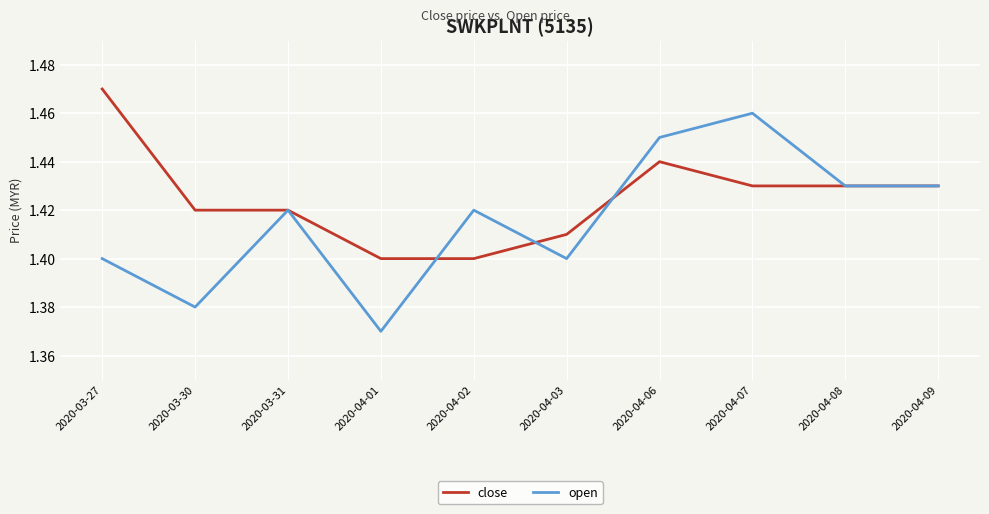

Rank the series by their maximum value, from highest to lowest.

close, open